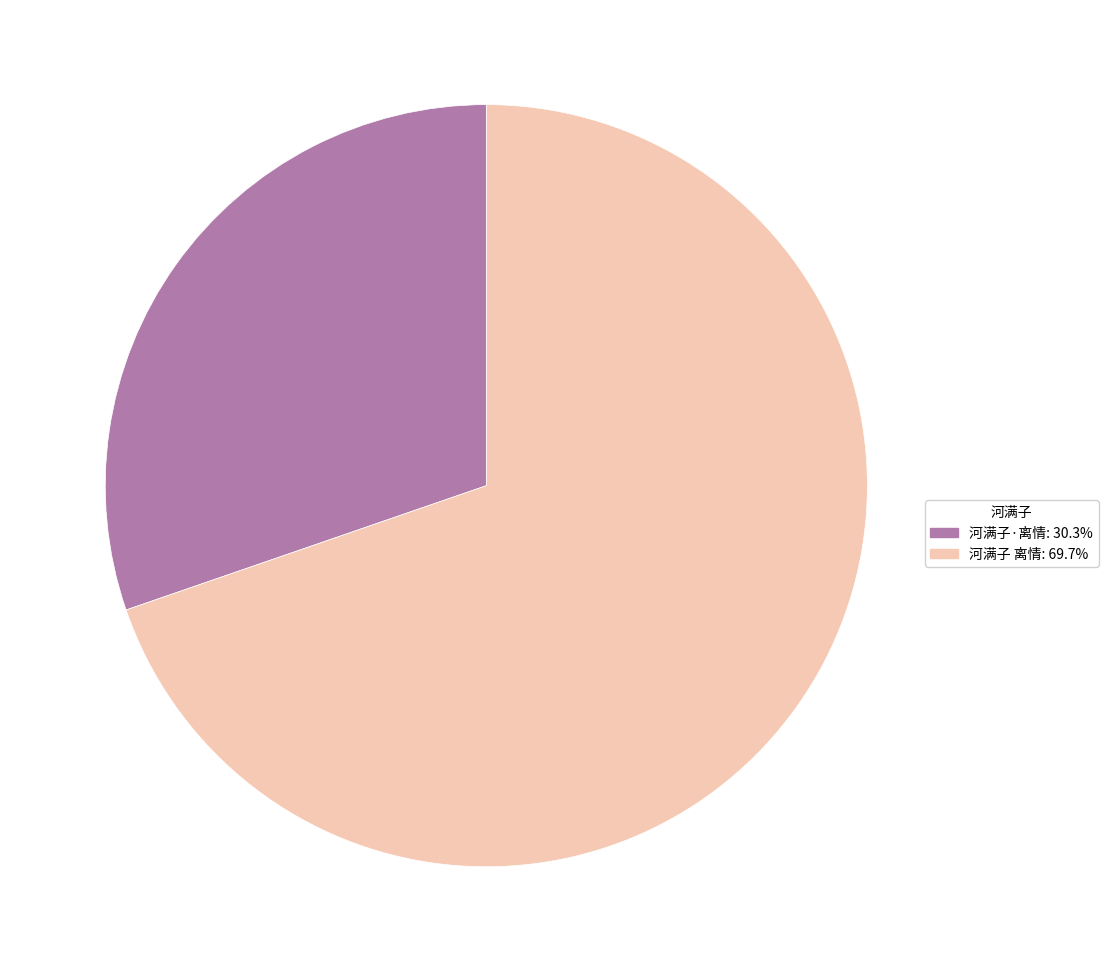

Do 河满子·离情 and 河满子 离情 together represent more than half of the pie?

Yes